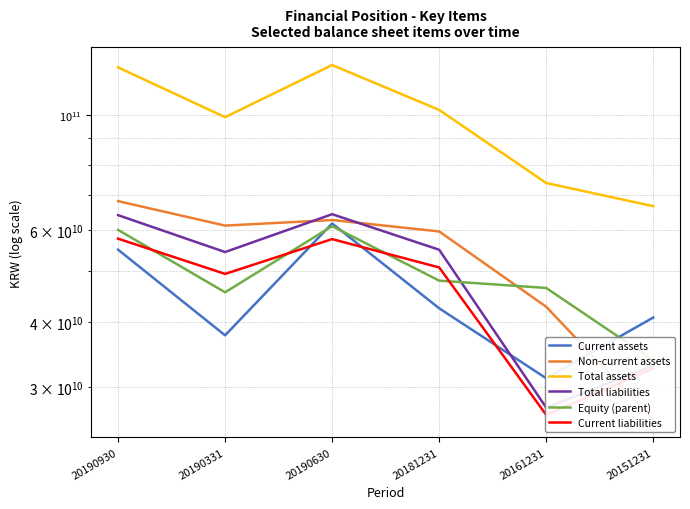

How many distinct data groups are displayed?

6